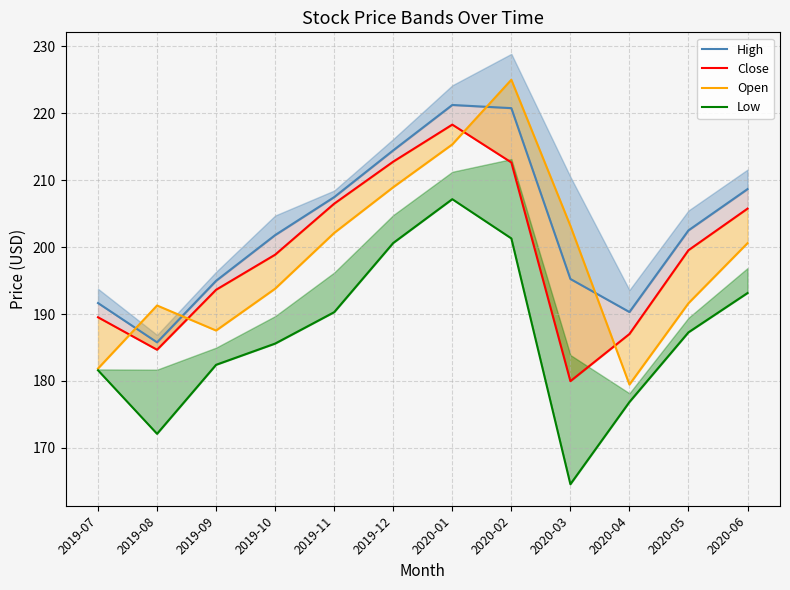

List the series in order of their peak value, lowest first.

Low, Close, High, Open